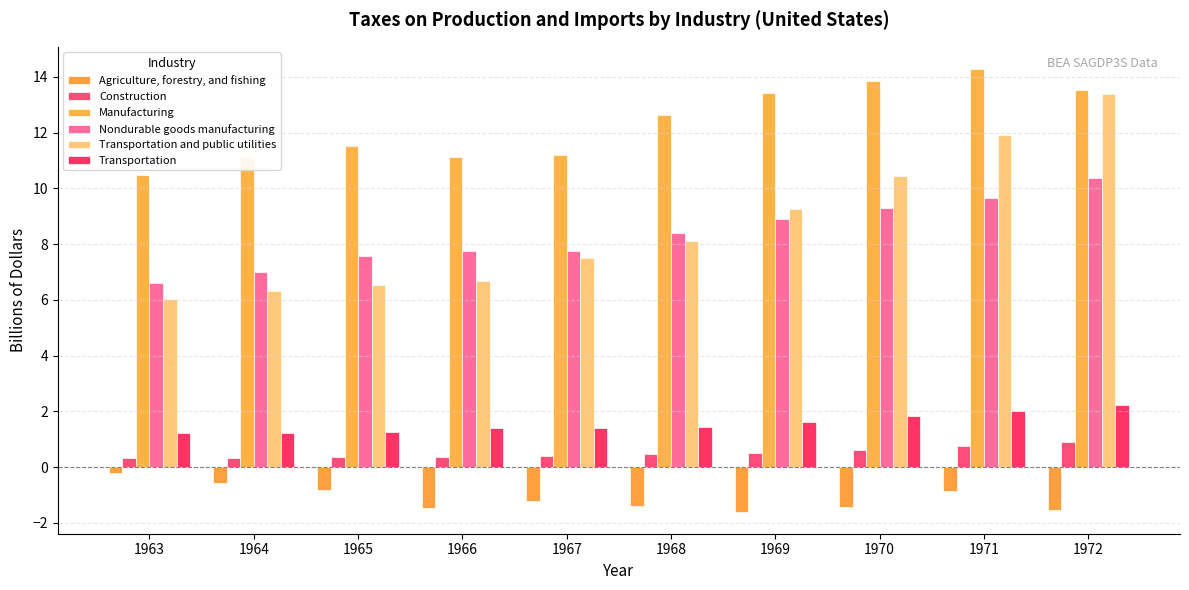

Rank the categories by Nondurable goods manufacturing value from lowest to highest.

1963, 1964, 1965, 1966, 1967, 1968, 1969, 1970, 1971, 1972